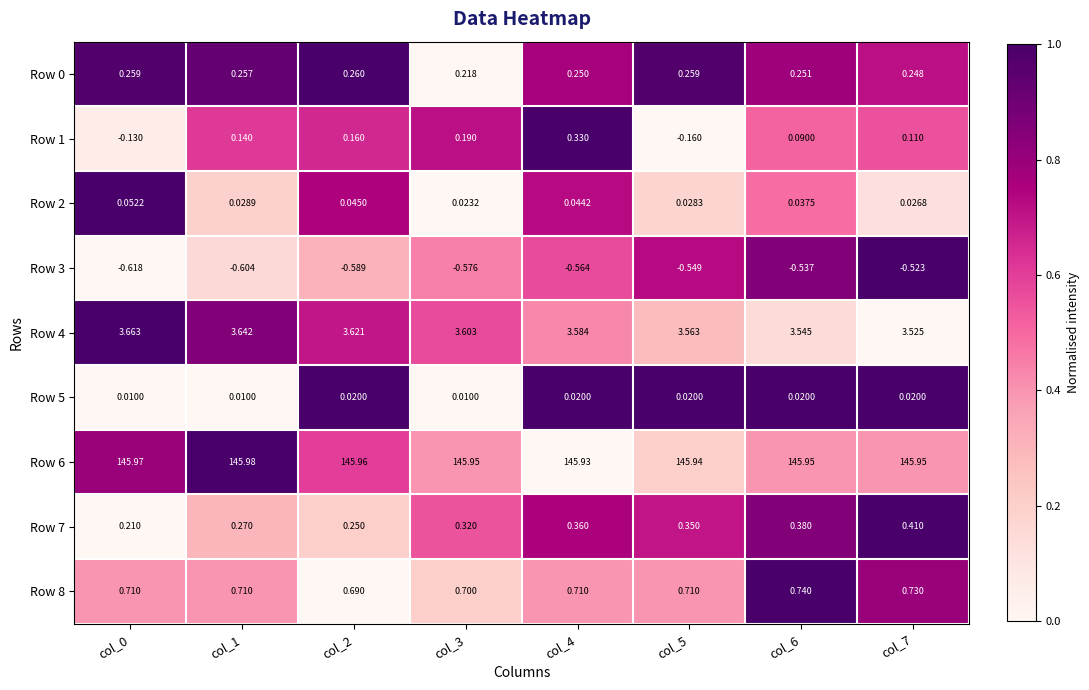

Between col_0 and col_7, which series saw the biggest shift?

Row 1